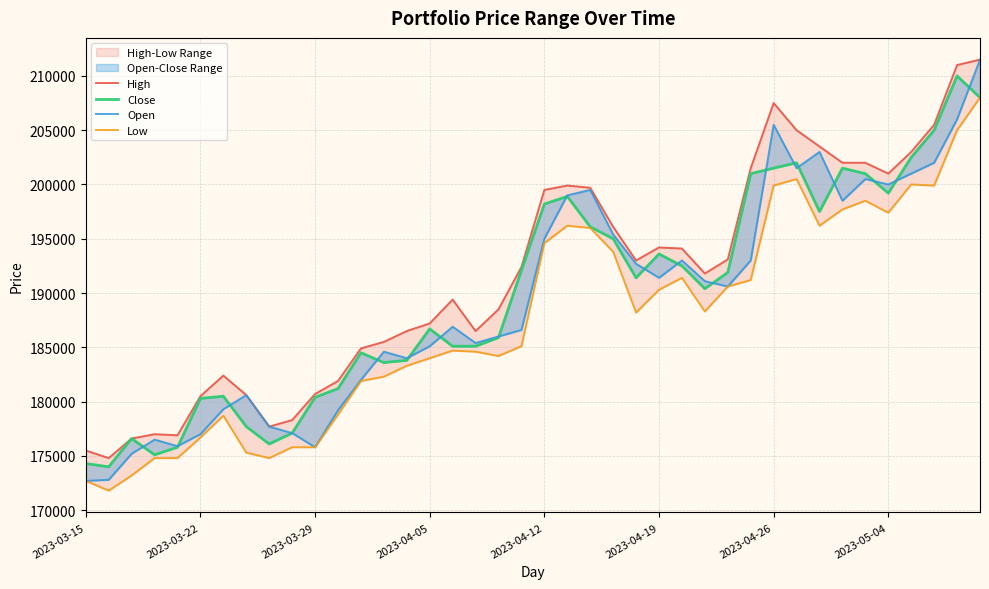

Which series changed the most between 30 and 32?

High